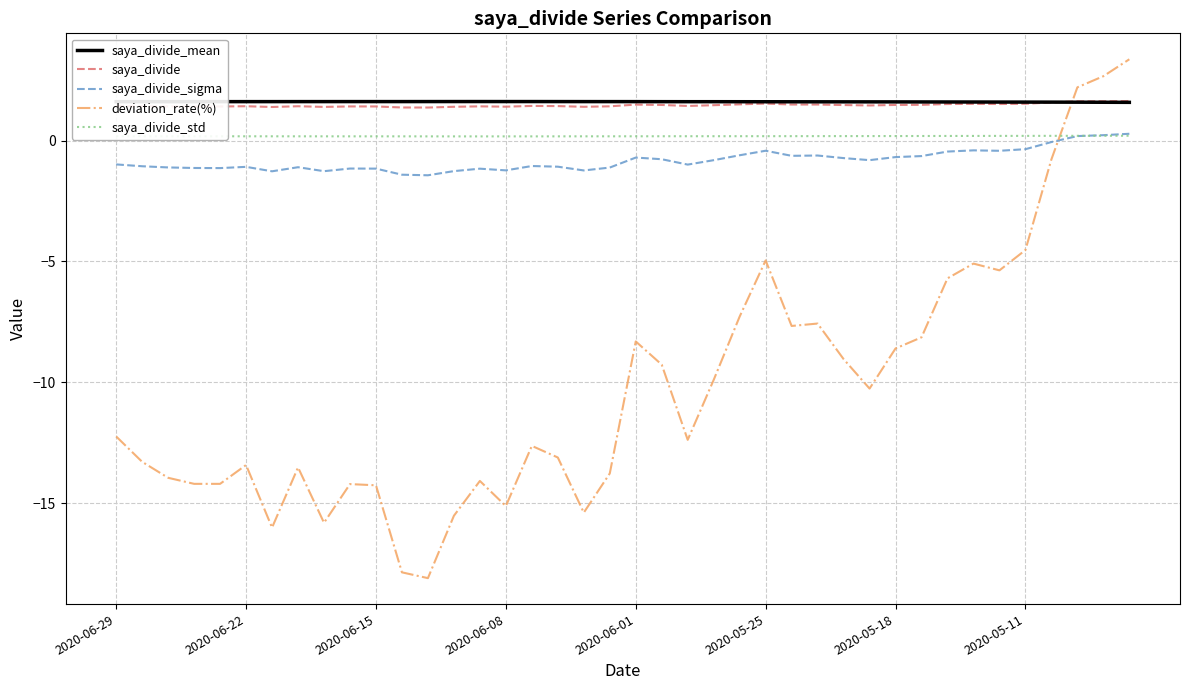

What is the greatest value displayed?

3.4